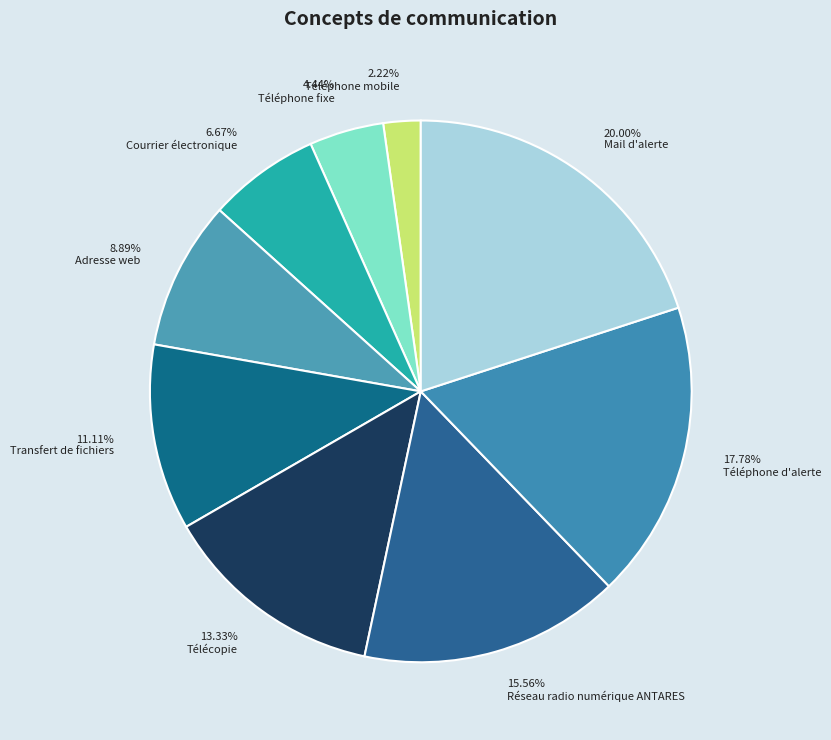

True or false: Adresse web accounts for 19% of the total.

False